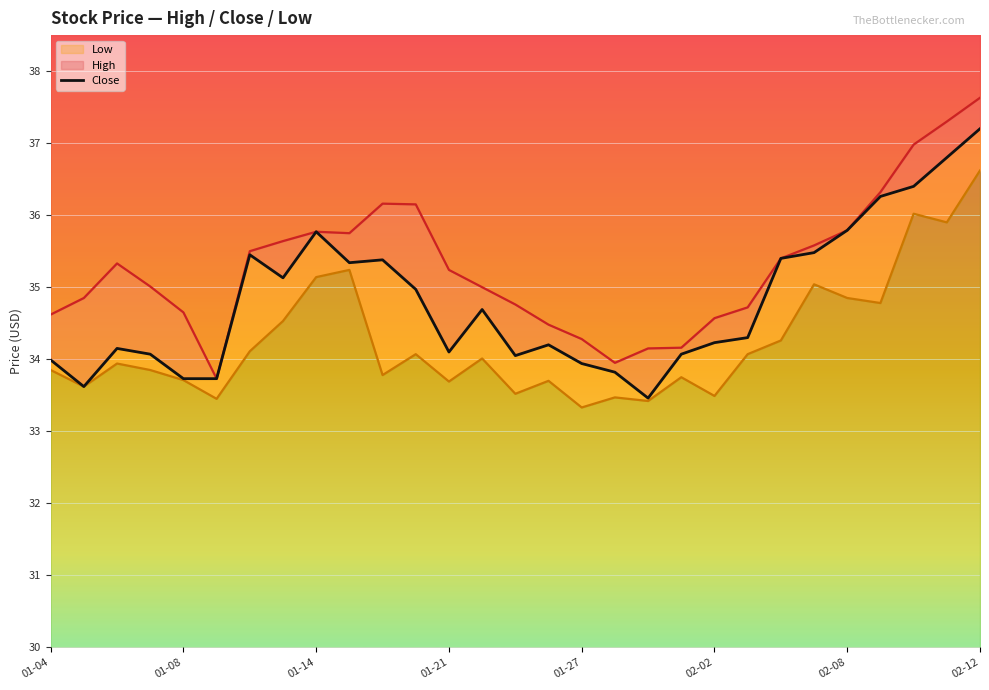

Where is the data nearest to the value 35?

11